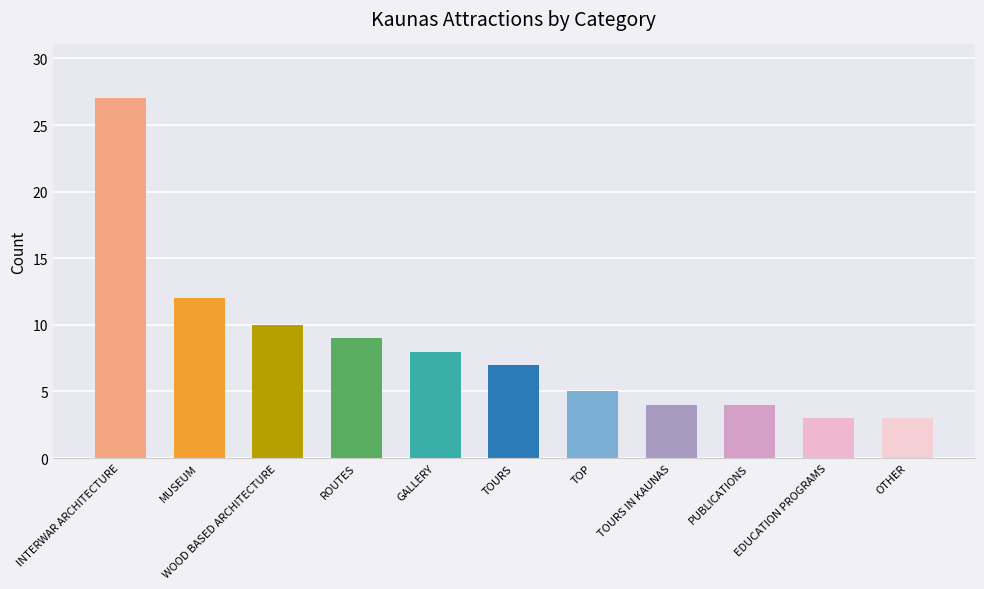

How many values are below 7?

5